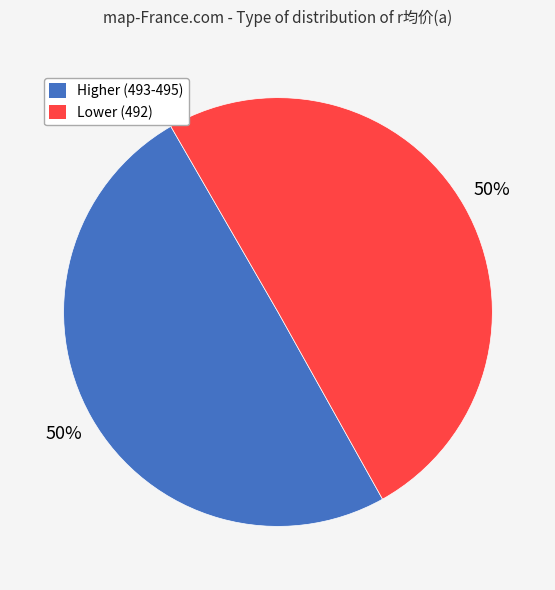

Do Higher (493-495) and Lower (492) together represent more than half of the pie?

Yes